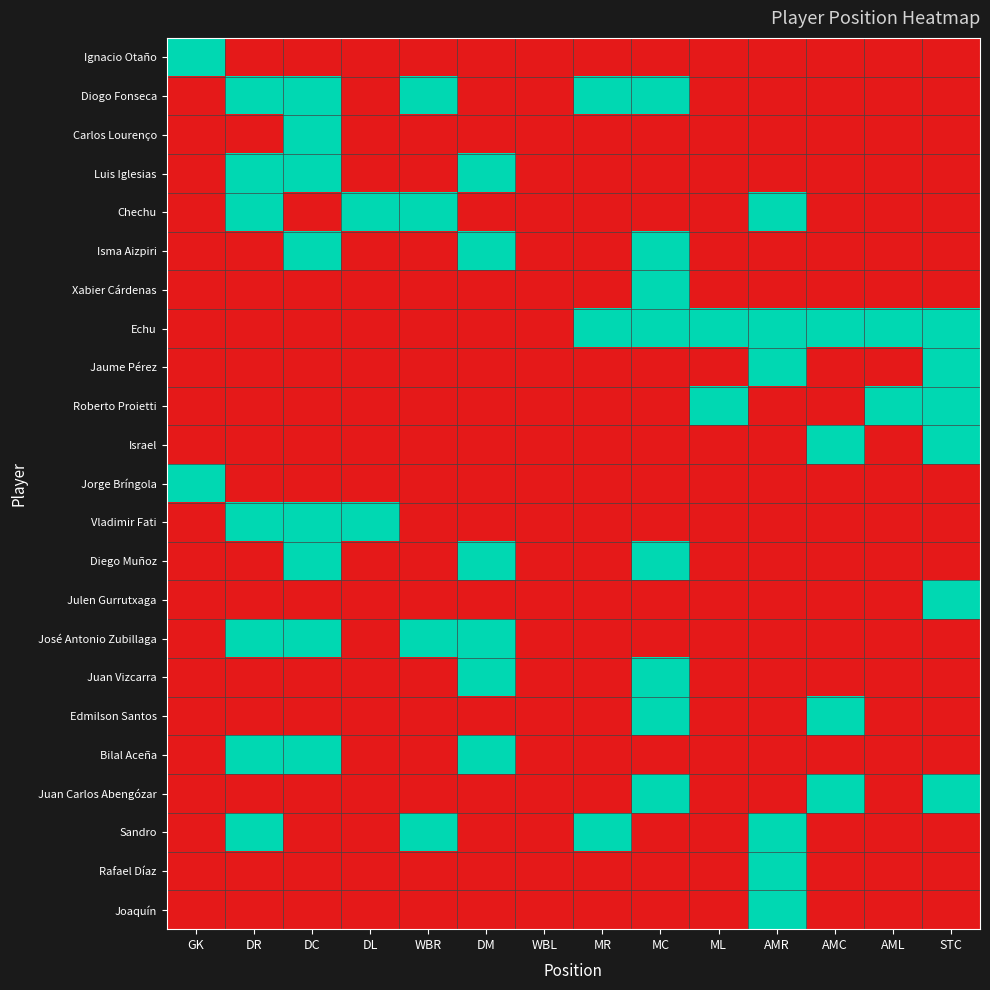

Rank the series at STC from lowest to highest value.

Ignacio Otaño, Diogo Fonseca, Carlos Lourenço, Luis Iglesias, Chechu, Isma Aizpiri, Xabier Cárdenas, Jorge Bríngola, Vladimir Fati, Diego Muñoz, José Antonio Zubillaga, Juan Vizcarra, Edmilson Santos, Bilal Aceña, Sandro, Rafael Díaz, Joaquín, Echu, Jaume Pérez, Roberto Proietti, Israel, Julen Gurrutxaga, Juan Carlos Abengózar